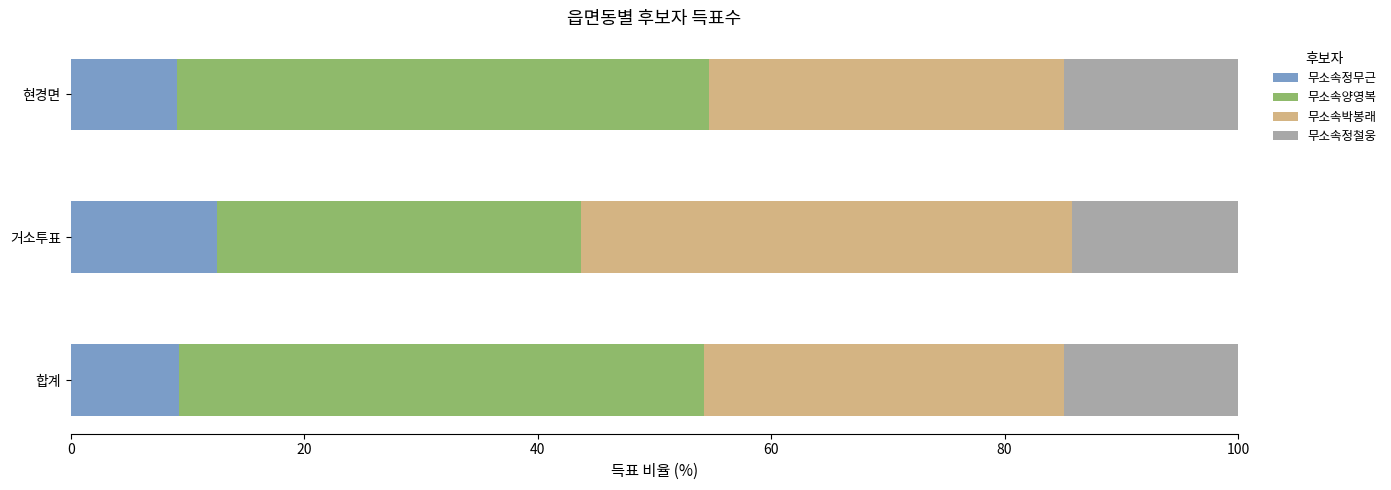

The value of 무소속정무근 at 현경면 is 14.5. True or false?

False